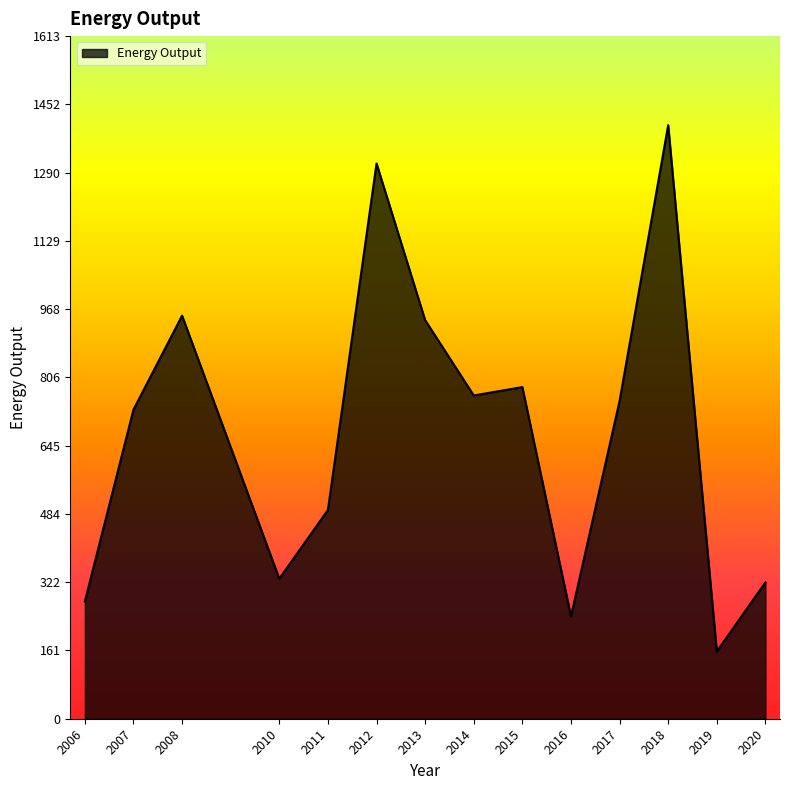

What is the difference between the values at 2012 and 2006?

1035.3